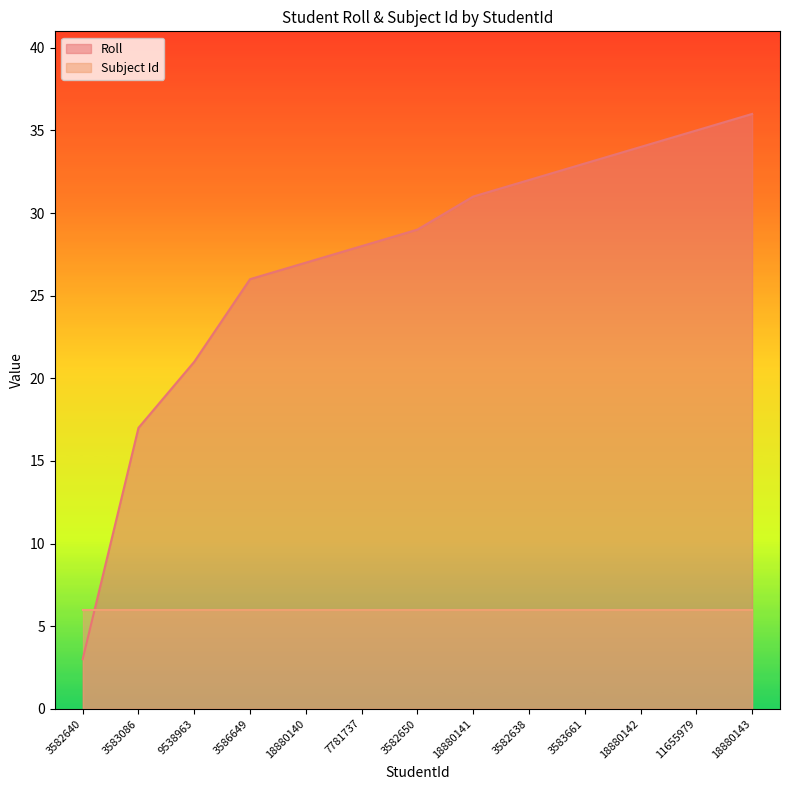

Reading left to right, list all the values displayed in this chart.

3	17	21	26	27	28	29	31	32	33	34	35	36